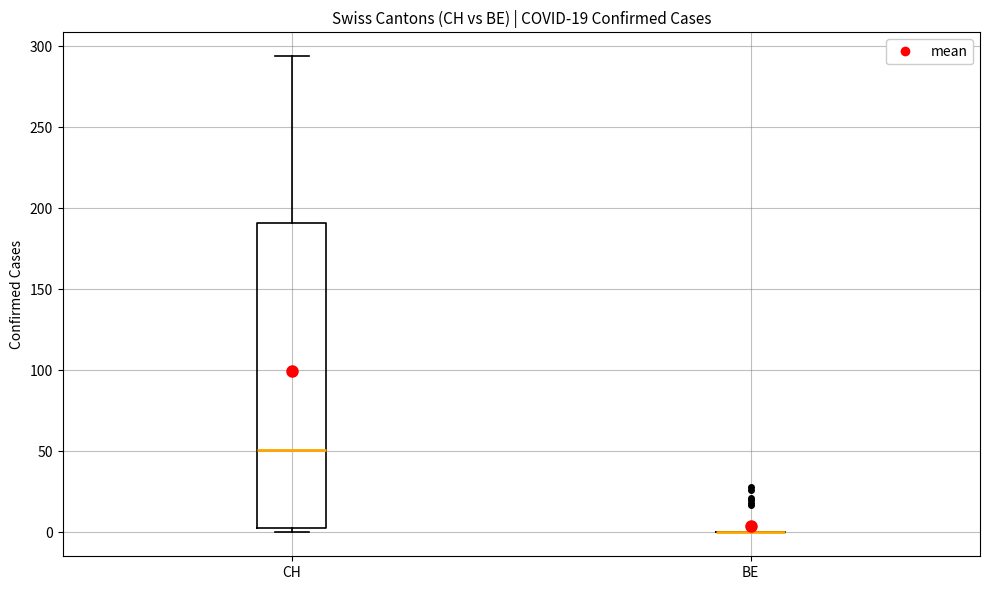

Reading left to right, read every box against the y-axis: the position of its median line, the range the box covers, and the ends of its whiskers. The values are not printed on the chart, so give them approximately, as read against the axis.

CH: median 50, box 5 to 190, whiskers 0 to 295
BE: box collapsed to a line at 0, whiskers 0 to 0